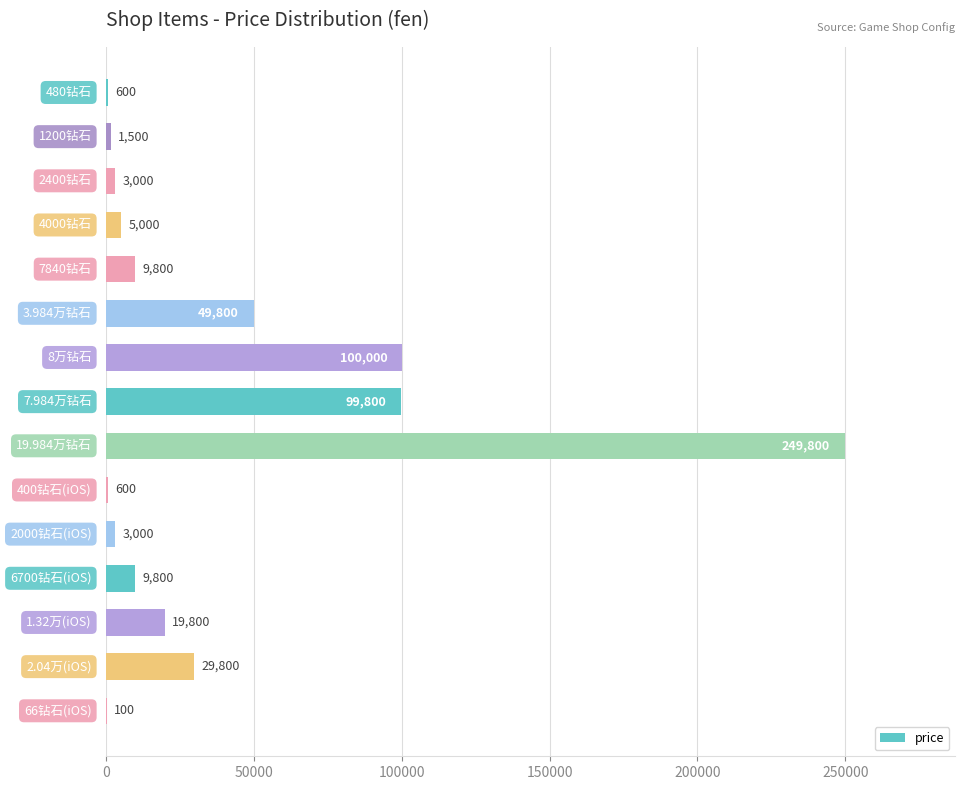

What is the sum of all values?

582400